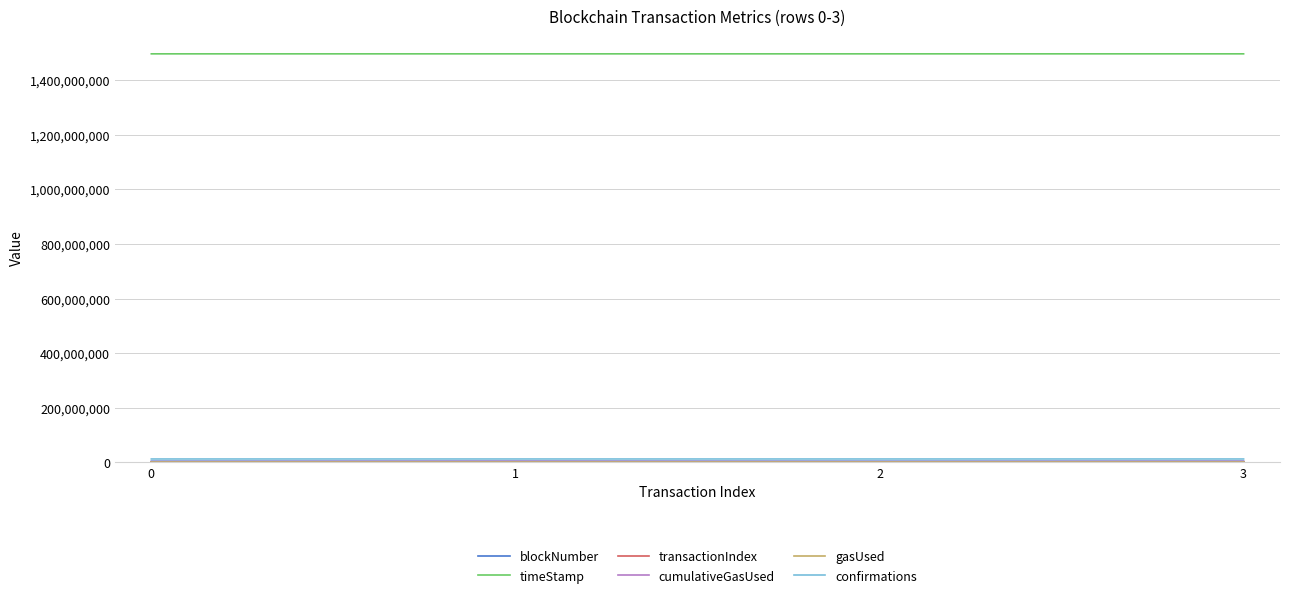

Which series has the largest total across all categories?

timeStamp